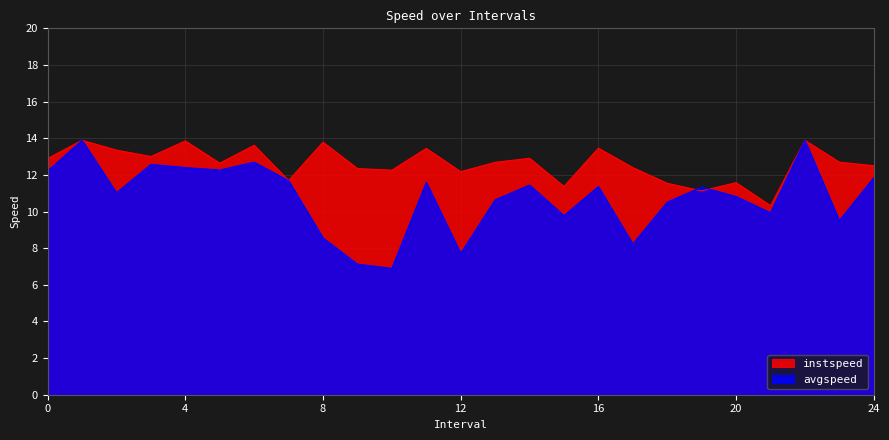

What is the value of the instspeed point at the 22nd from the left?

10.3